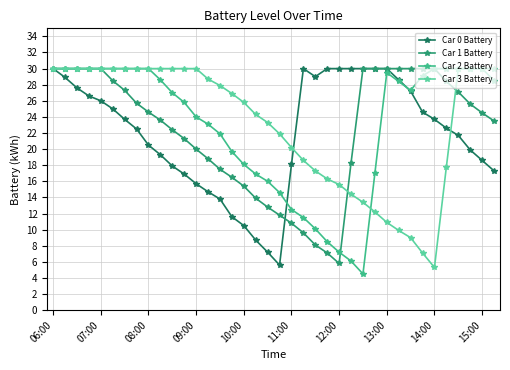

How many lines are shown in the chart?

4